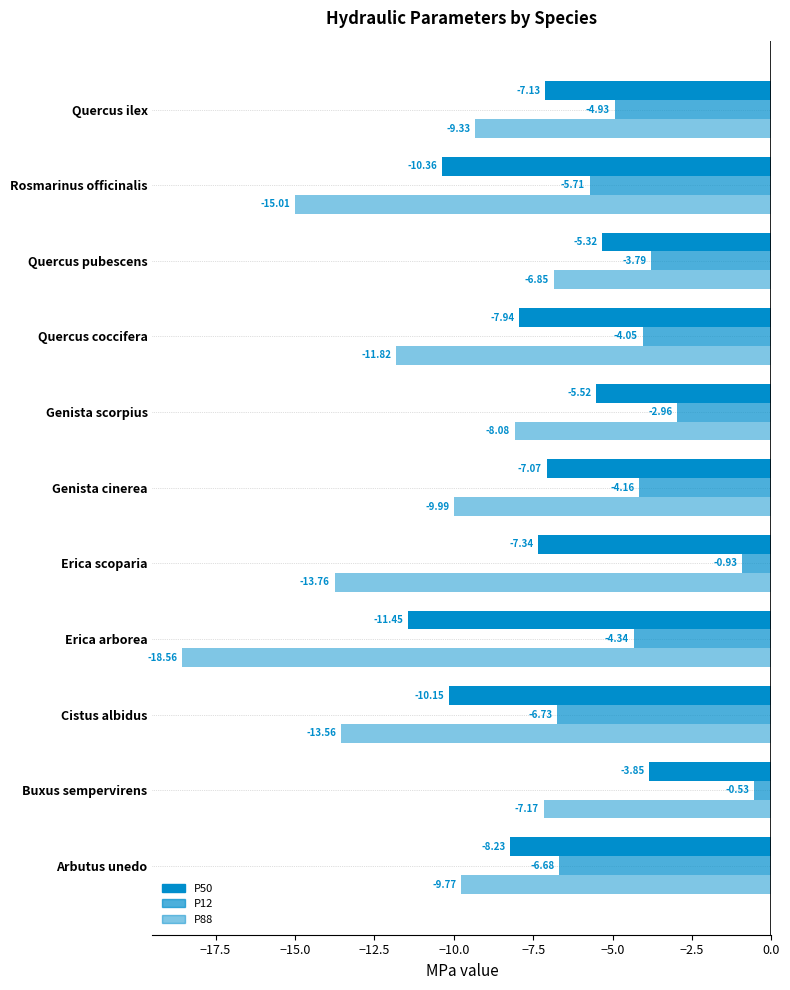

Rank the series at Quercus ilex from lowest to highest value.

P88, P50, P12